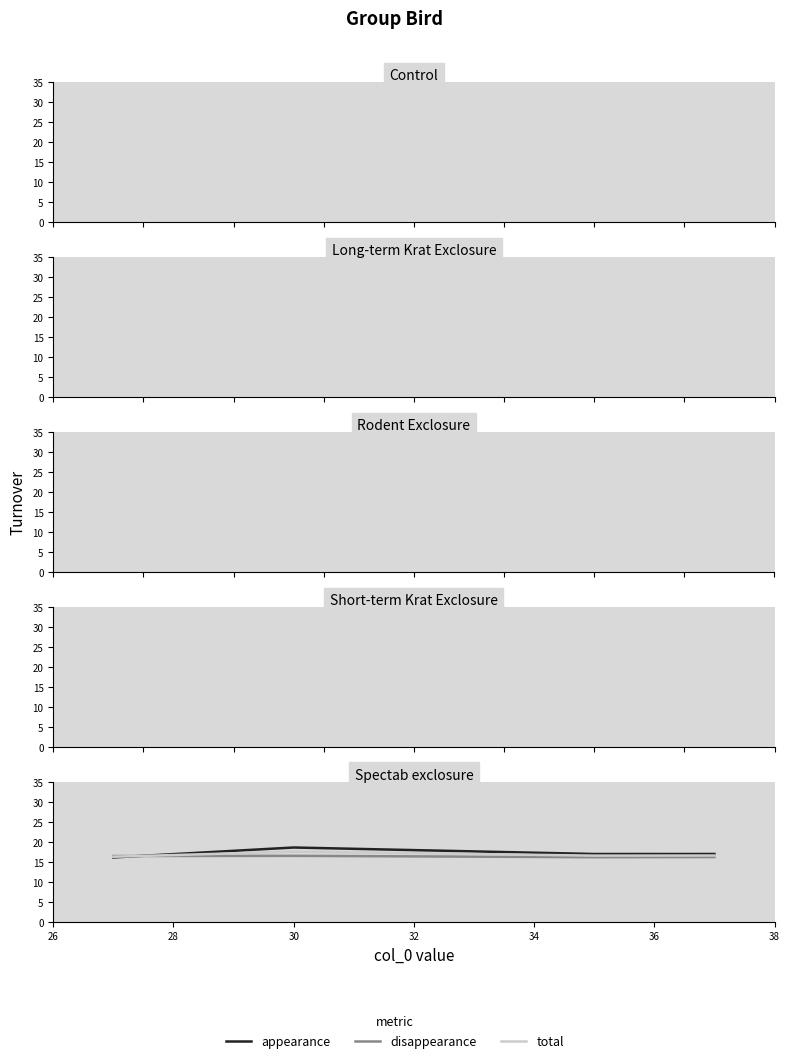

What is the sum of all total values?

67.1